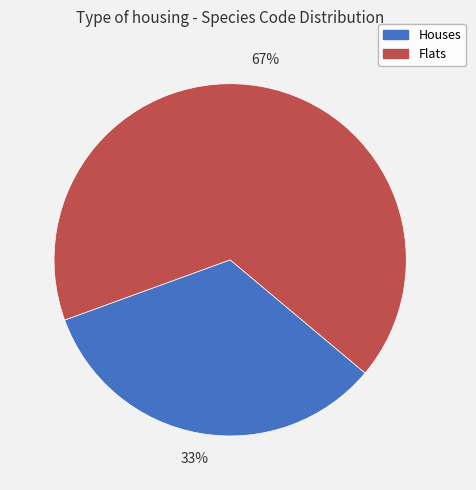

What percentage is the Houses slice, to the nearest percent?

33%